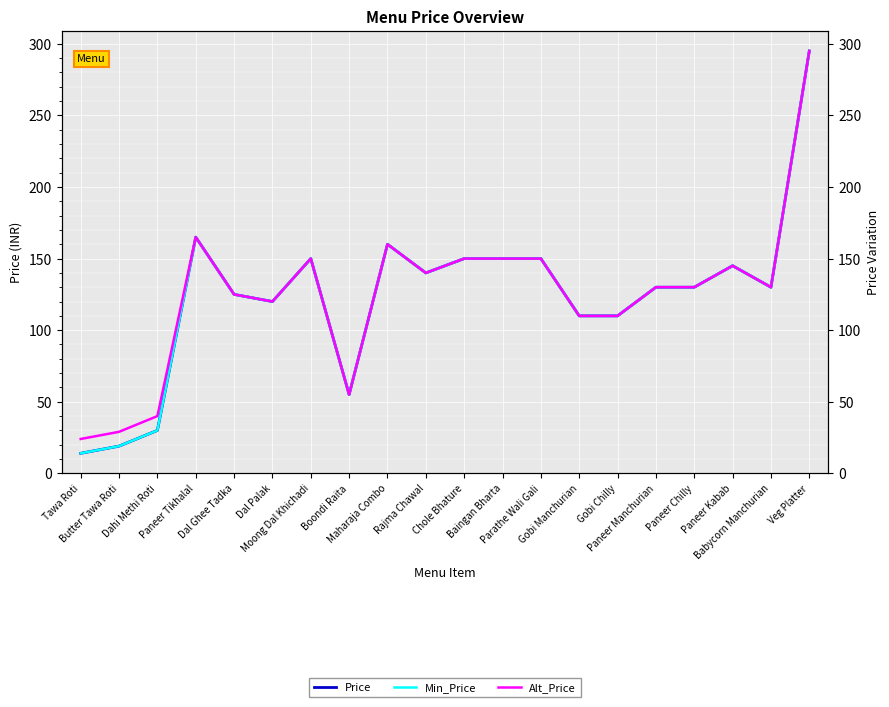

How many distinct data groups are displayed?

3